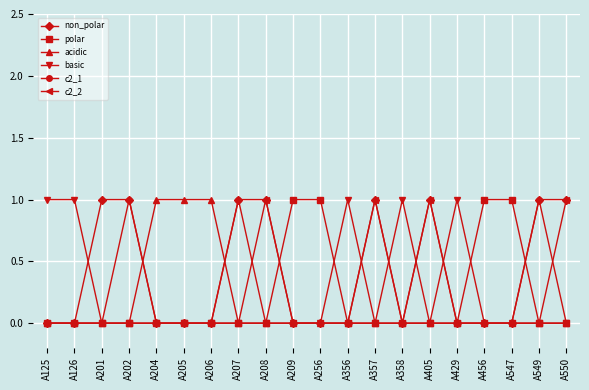

The value of polar at A206 is 1. True or false?

False